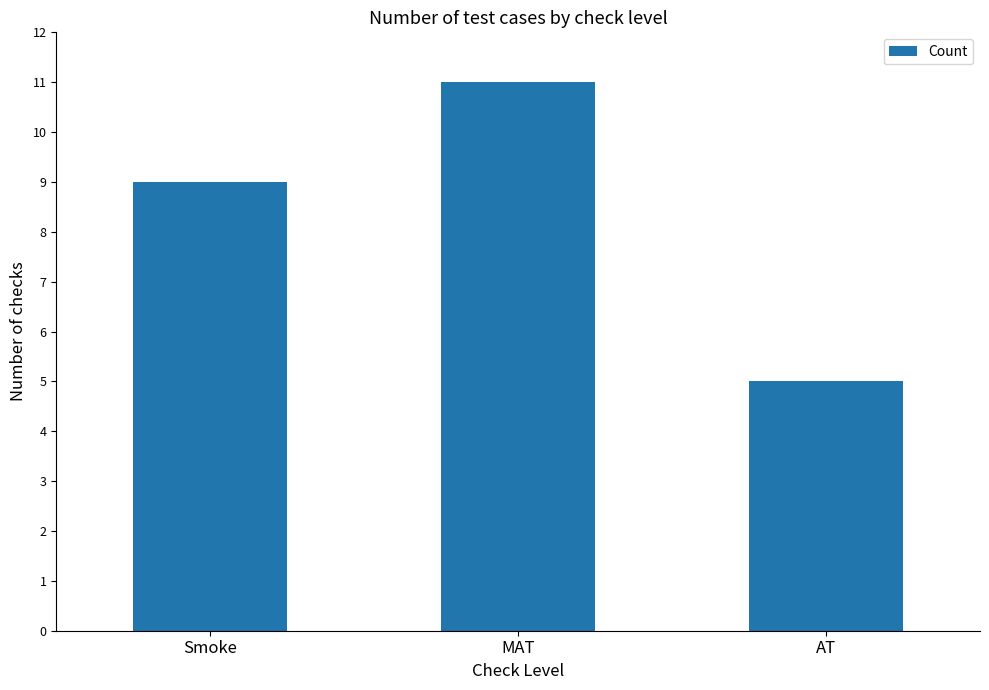

Which label corresponds to the largest value in the chart?

MAT